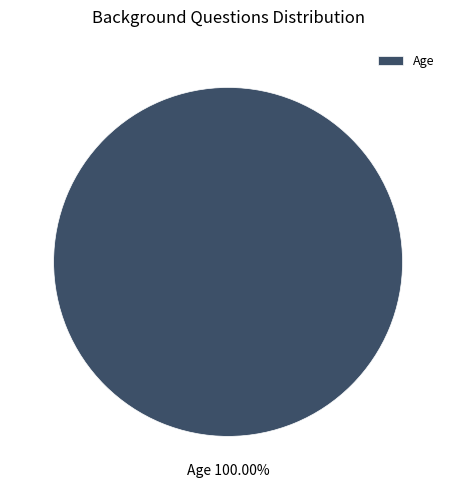

Which category accounts for the majority?

Age